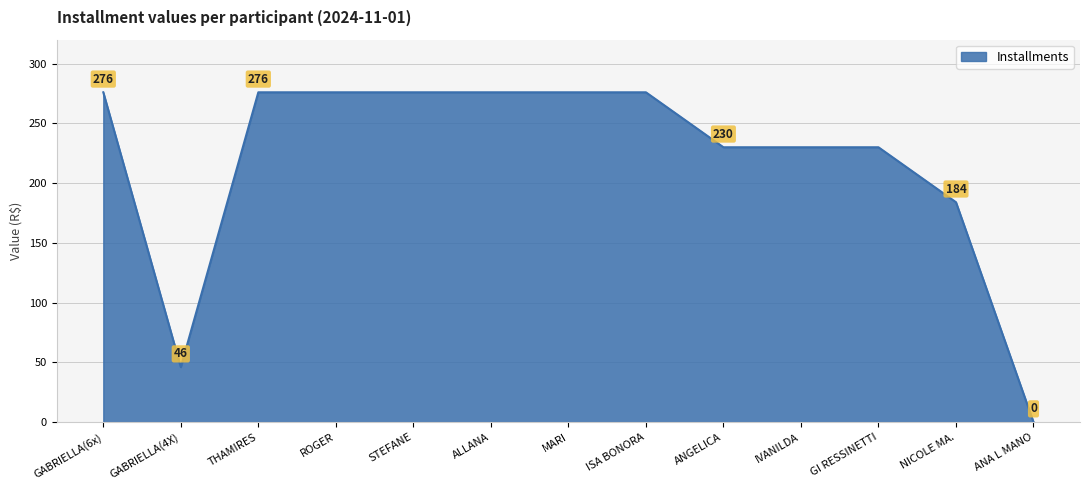

How many lines are shown in the chart?

1